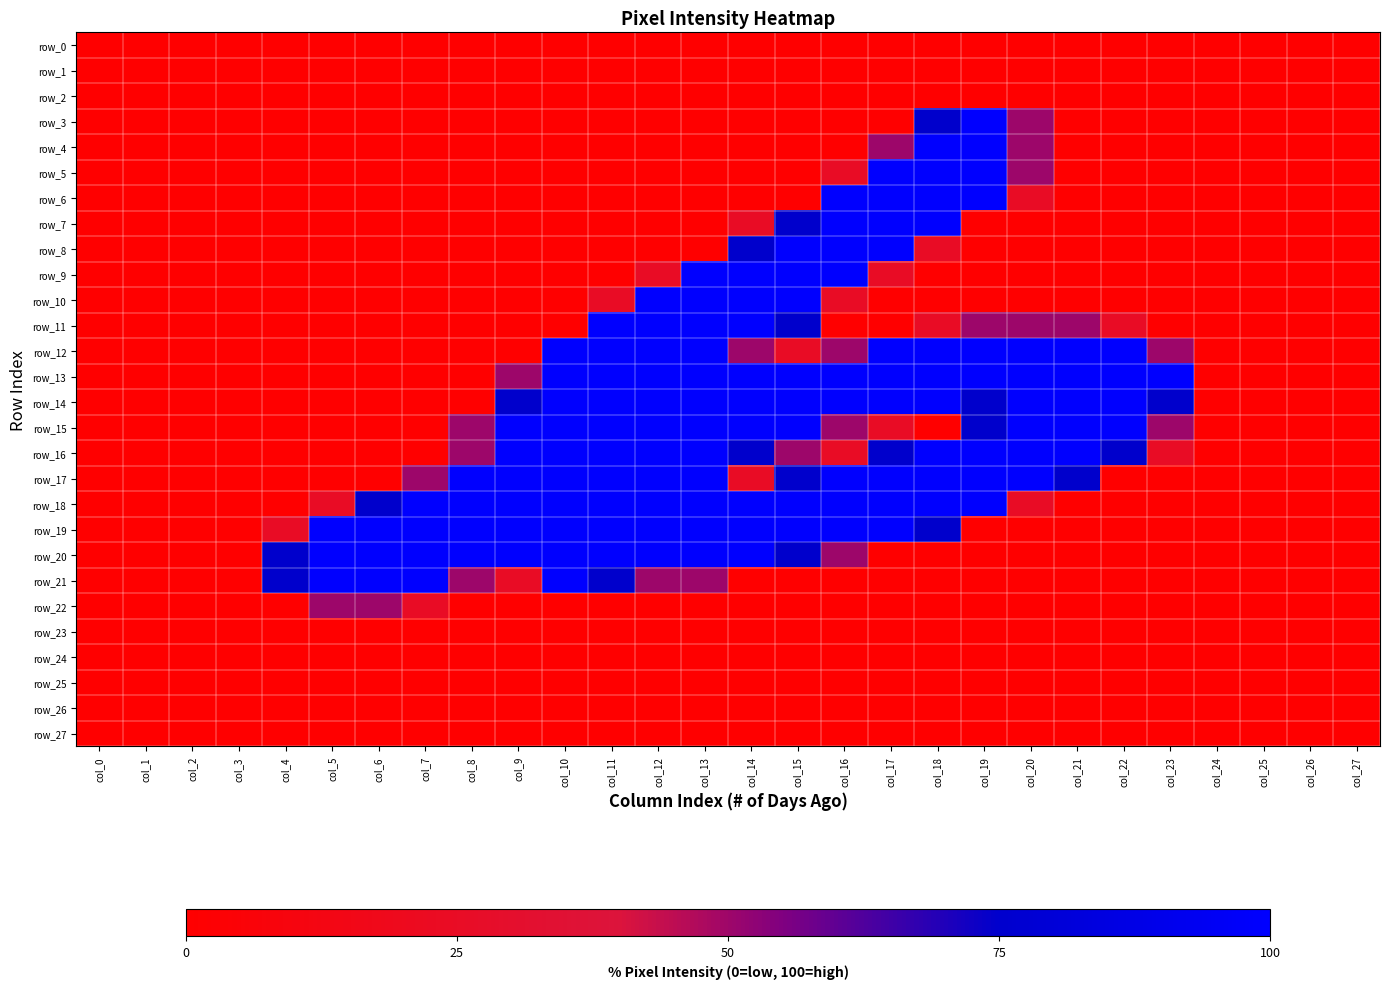

At how many categories does at least one series exceed 57?

20